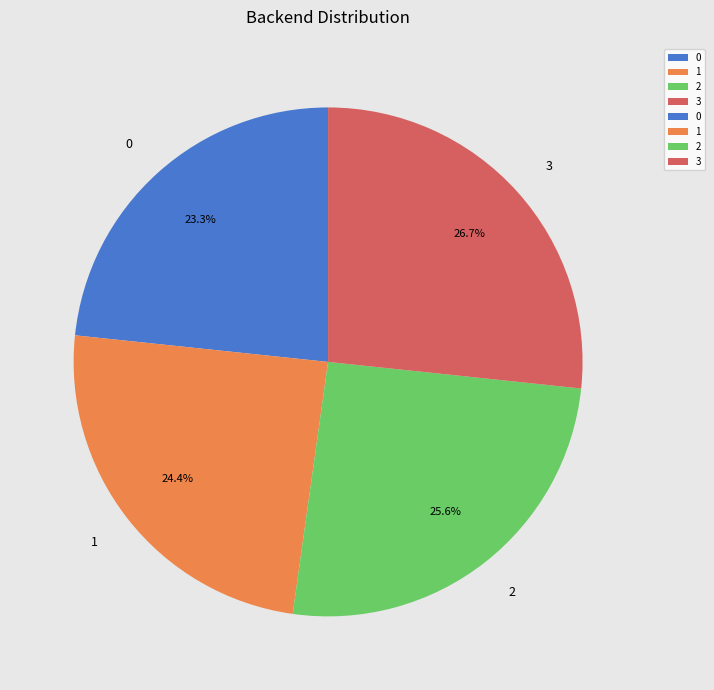

Is 3 the majority of the pie?

No